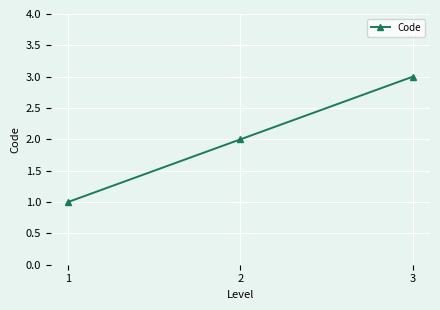

What is the minimum value shown in the chart?

1